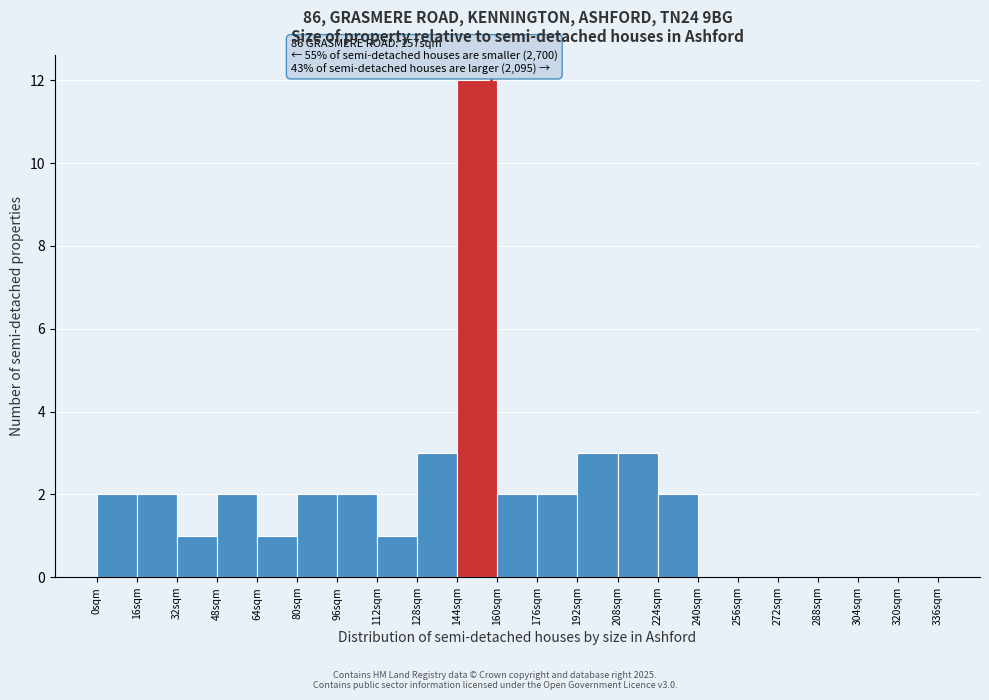

Over which range of the x-axis is the bar tallest?

144 to 160